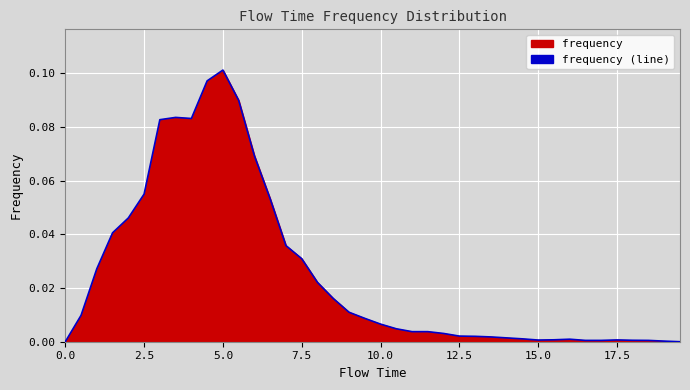

How many values exceed 0?

38